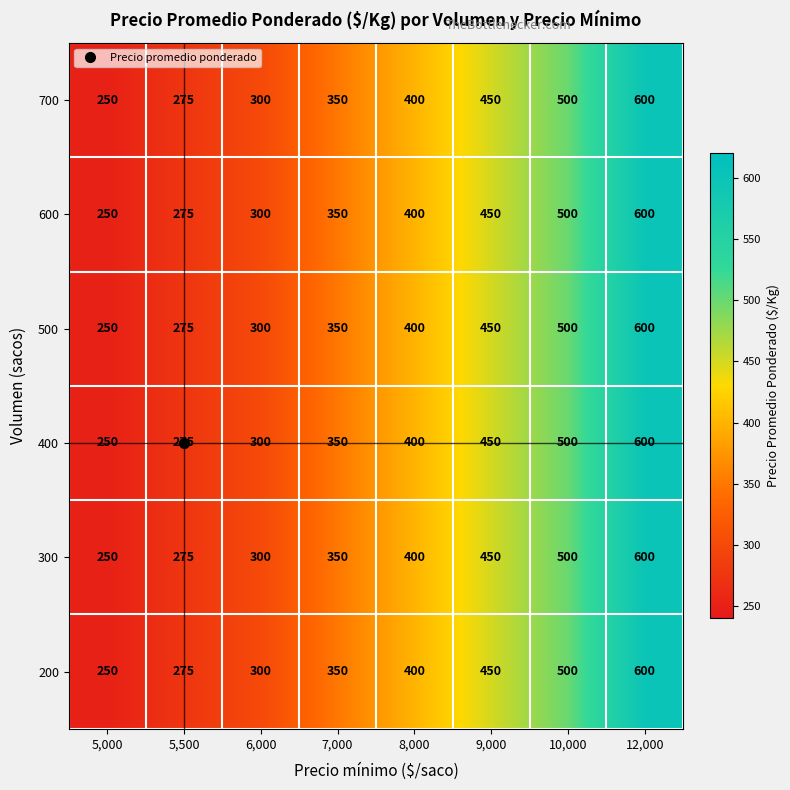

What is the total value across all series at 5,000?

1500